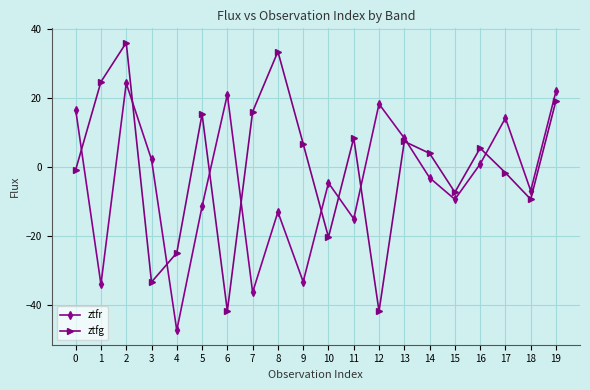

How many intersections are there between ztfg and ztfr?

10